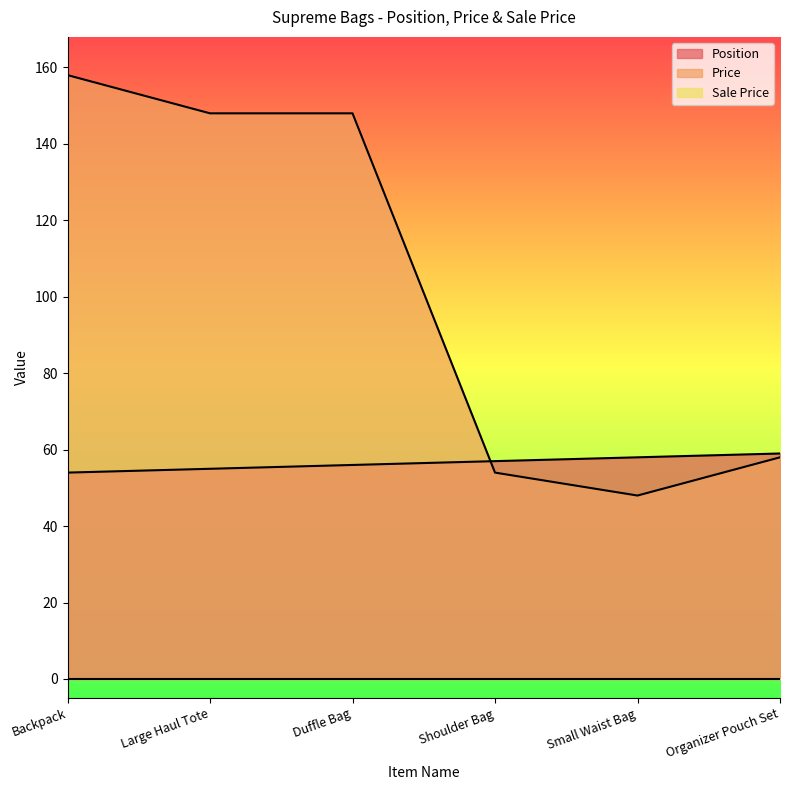

True or false: Position and Price intersect in this chart.

True